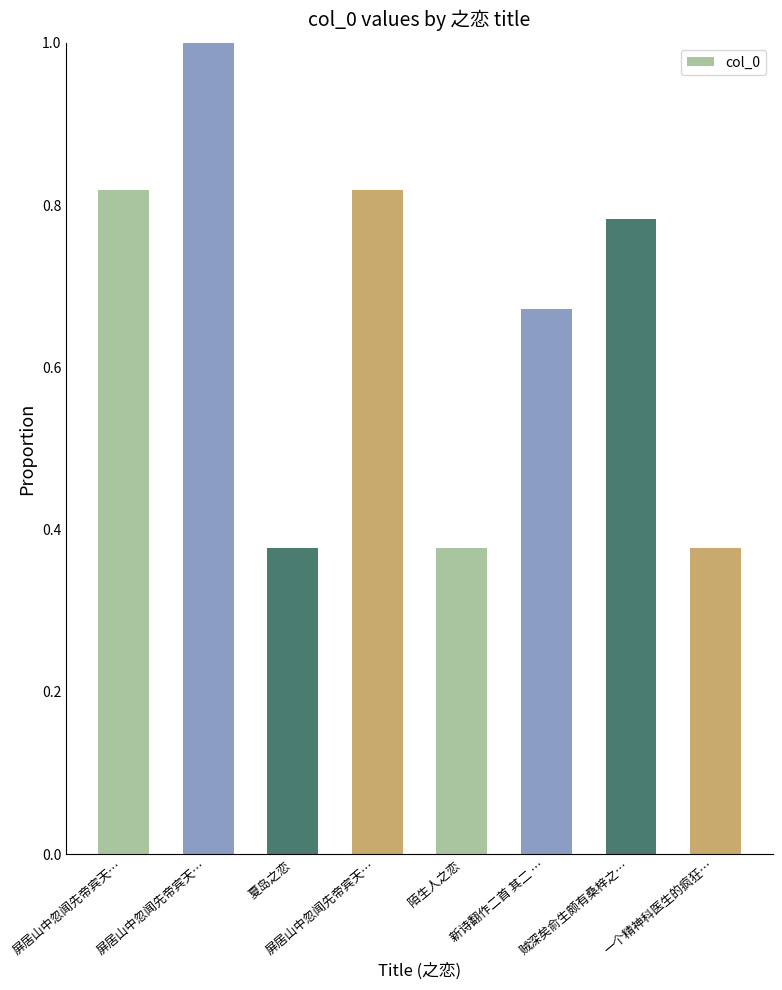

How many categories are shown in the chart?

8